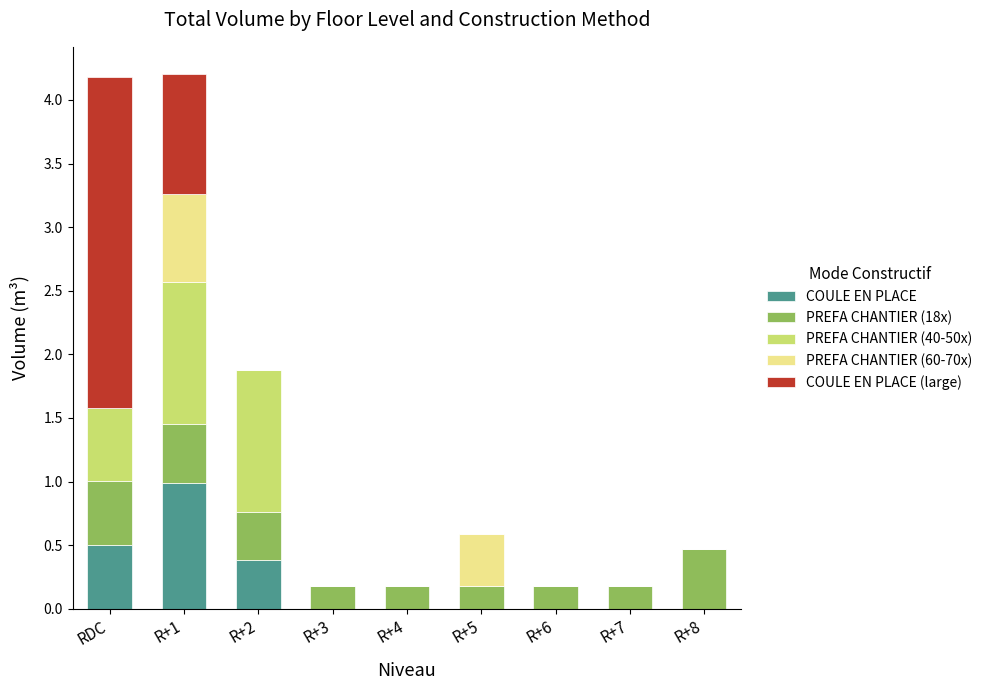

Count the number of data series in this chart.

5